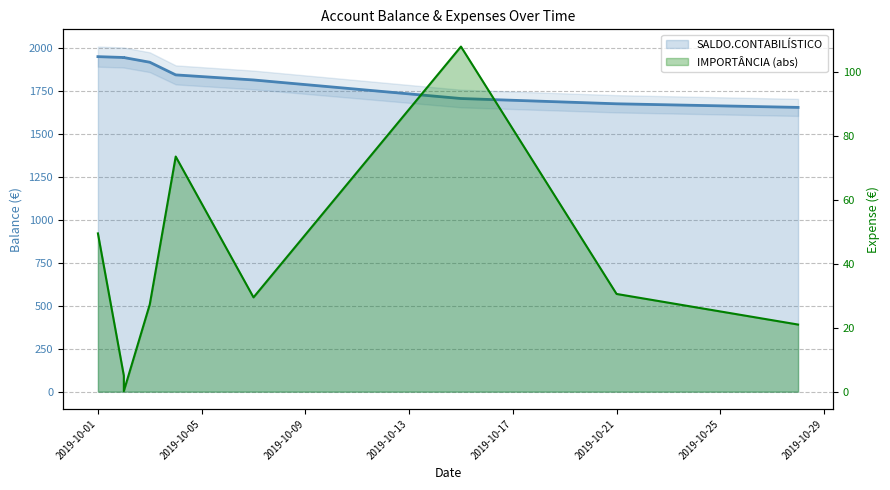

List the labels in order of SALDO.CONTABILÍSTICO value, largest first.

2019-10-01, 2019-10-02, 2019-10-02, 2019-10-03, 2019-10-04, 2019-10-07, 2019-10-15, 2019-10-21, 2019-10-28